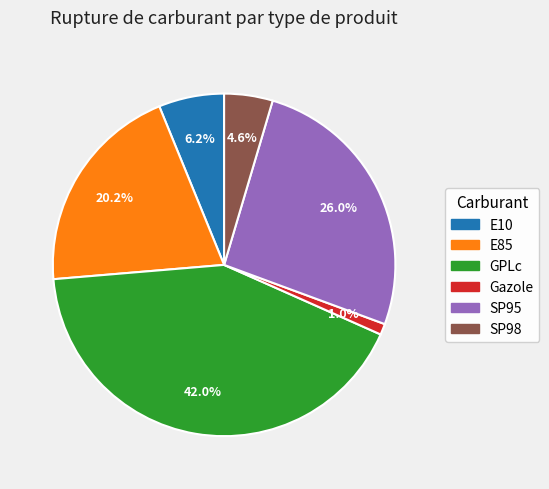

Between GPLc and SP98, which is larger?

GPLc